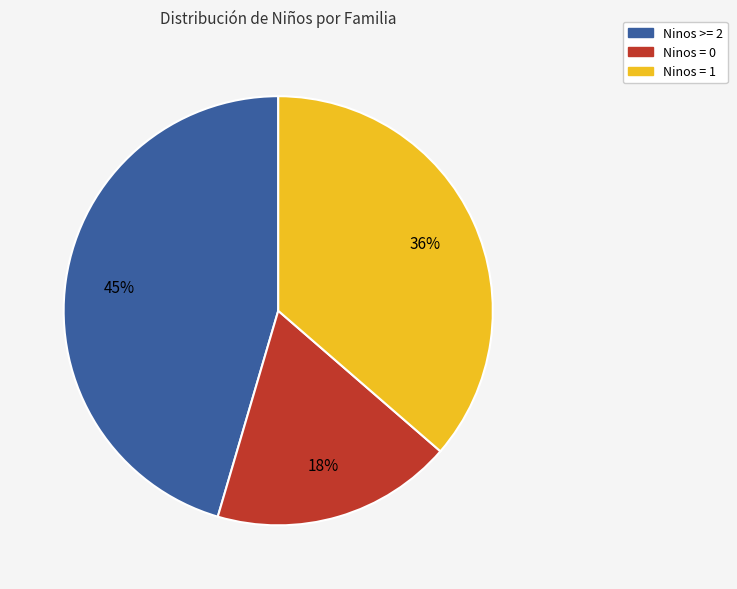

To the nearest percent, what is the average slice percentage?

33%